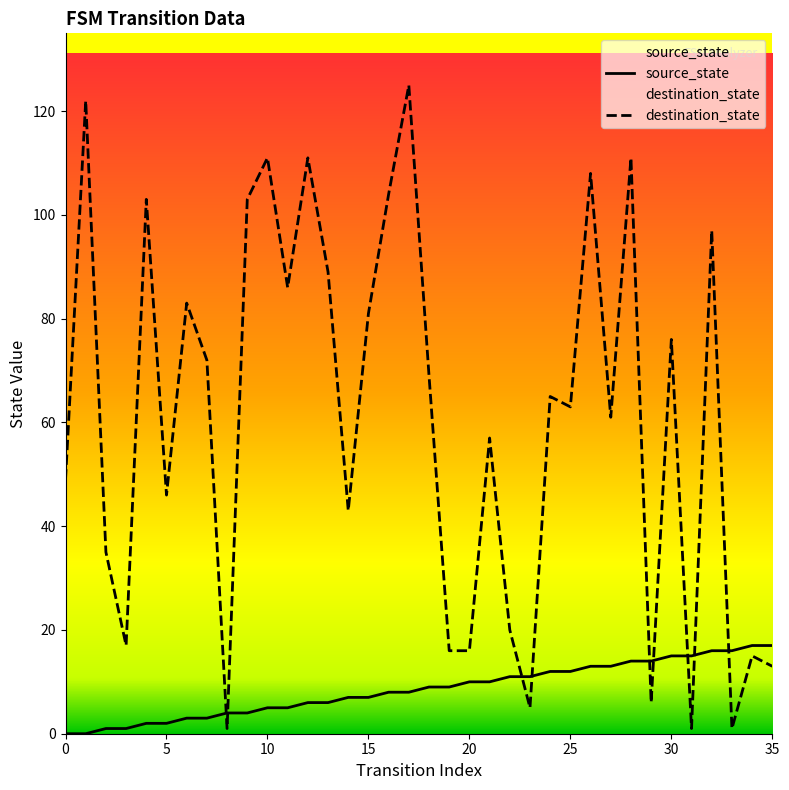

What is the sum of all source_state values?

306